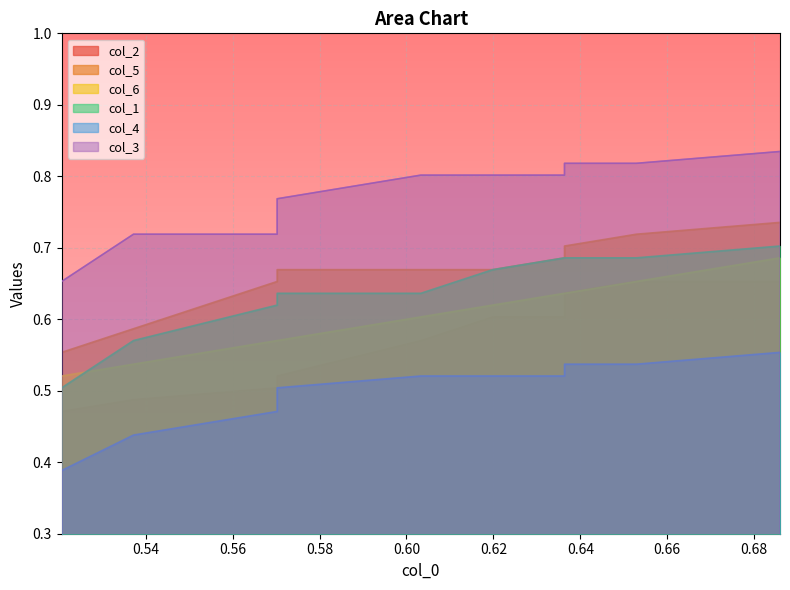

What is the highest value of the col_4 series?

0.6